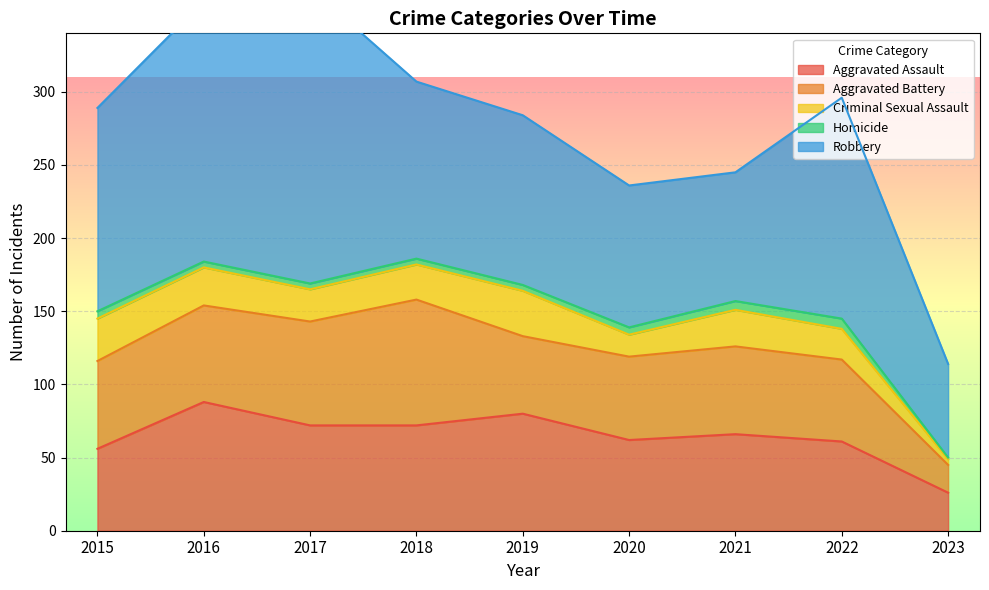

List the series in order of their peak value, lowest first.

Homicide, Criminal Sexual Assault, Aggravated Battery, Aggravated Assault, Robbery